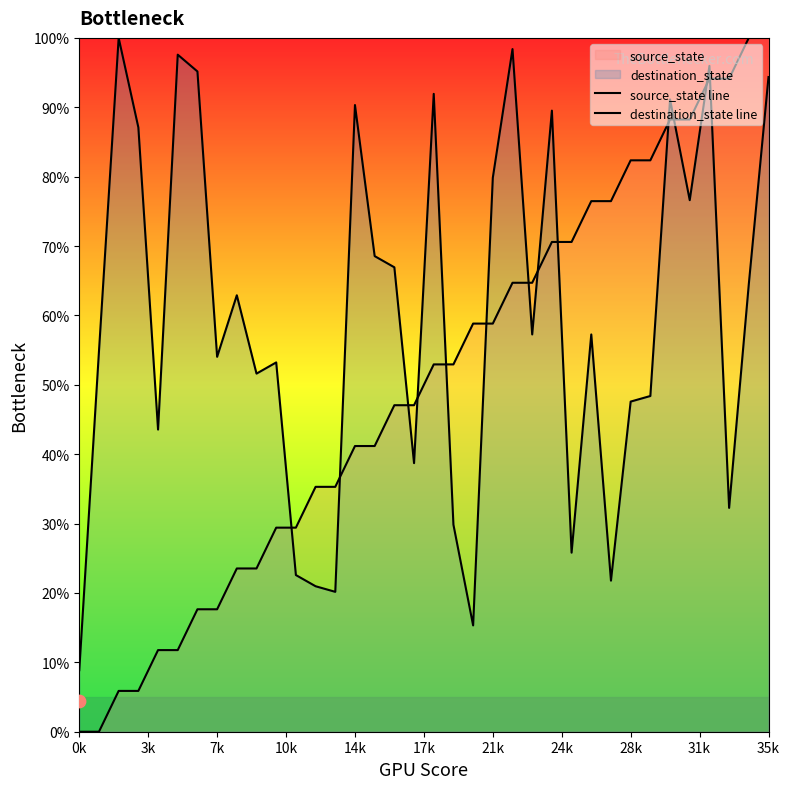

At how many categories does at least one series exceed 91?

10